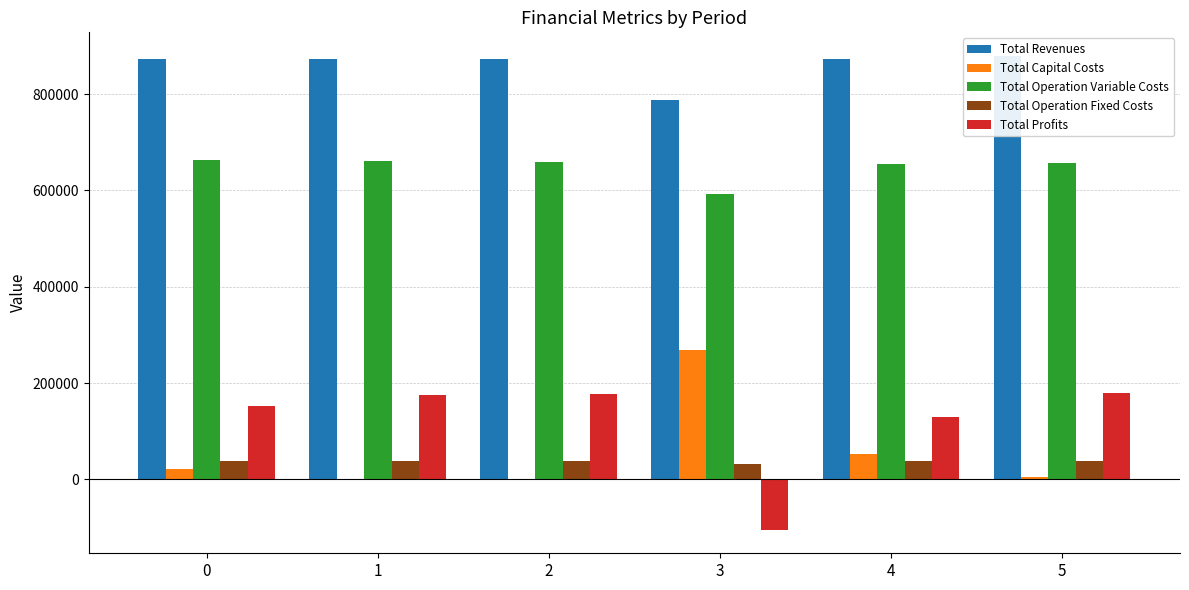

Reading left to right, transcribe all the data shown in this chart.

Total Revenues: 873031.1	873031.1	873031.1	788808.3	873031.1	879444.2
Total Capital Costs: 20768.0	0.0	0.0	268000.0	52000.0	5056.0
Total Operation Variable Costs: 663216.0	661144.0	659069.1	593654.5	654910.9	657747.4
Total Operation Fixed Costs: 37214.8	37214.8	37214.8	31750.3	37214.8	37817.5
Total Profits: 151832.3	174672.4	176747.2	-104596.5	128905.4	178823.2